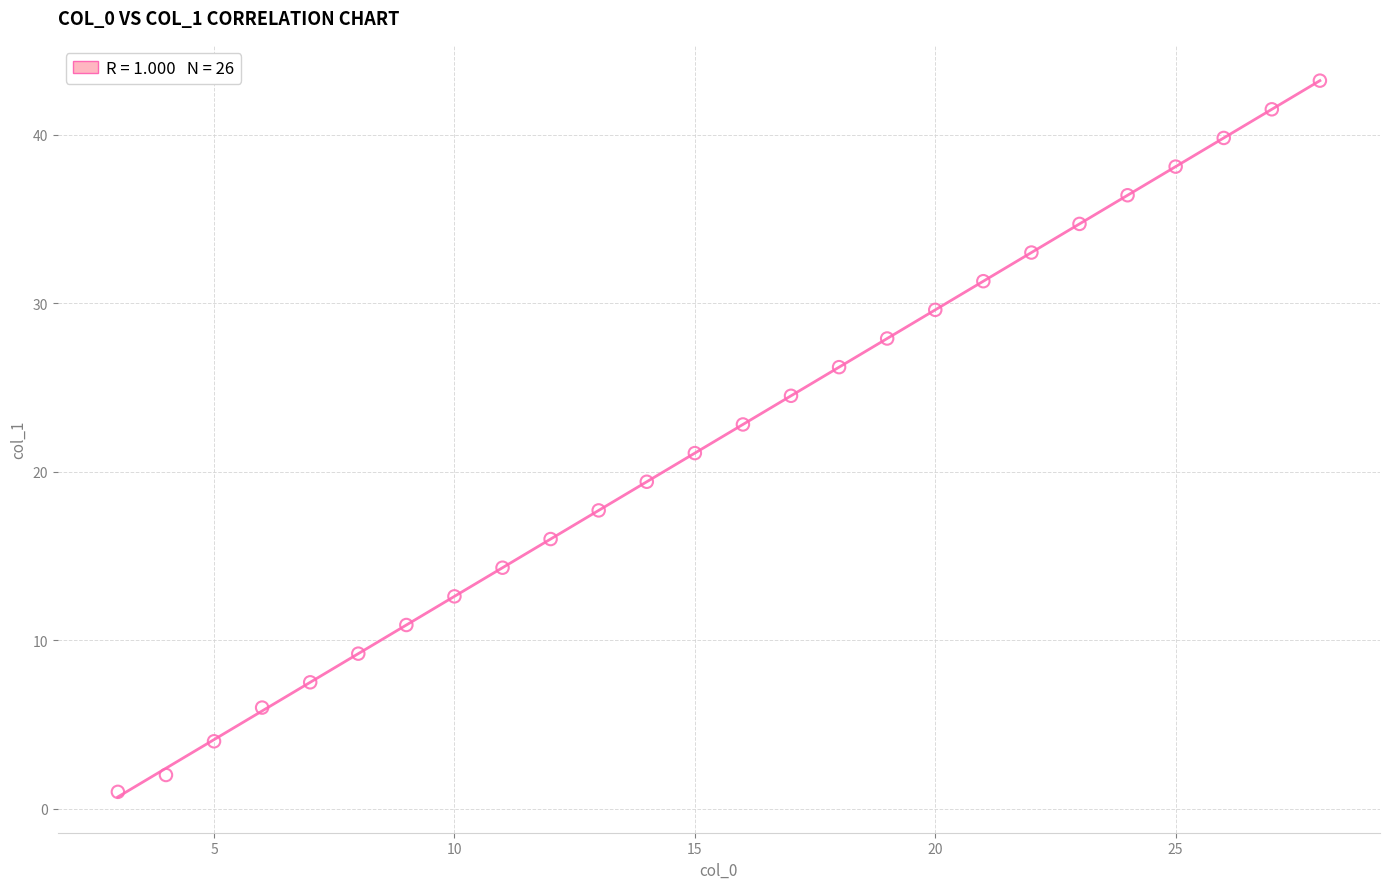

What is the range of X values (max minus min)?

25.0